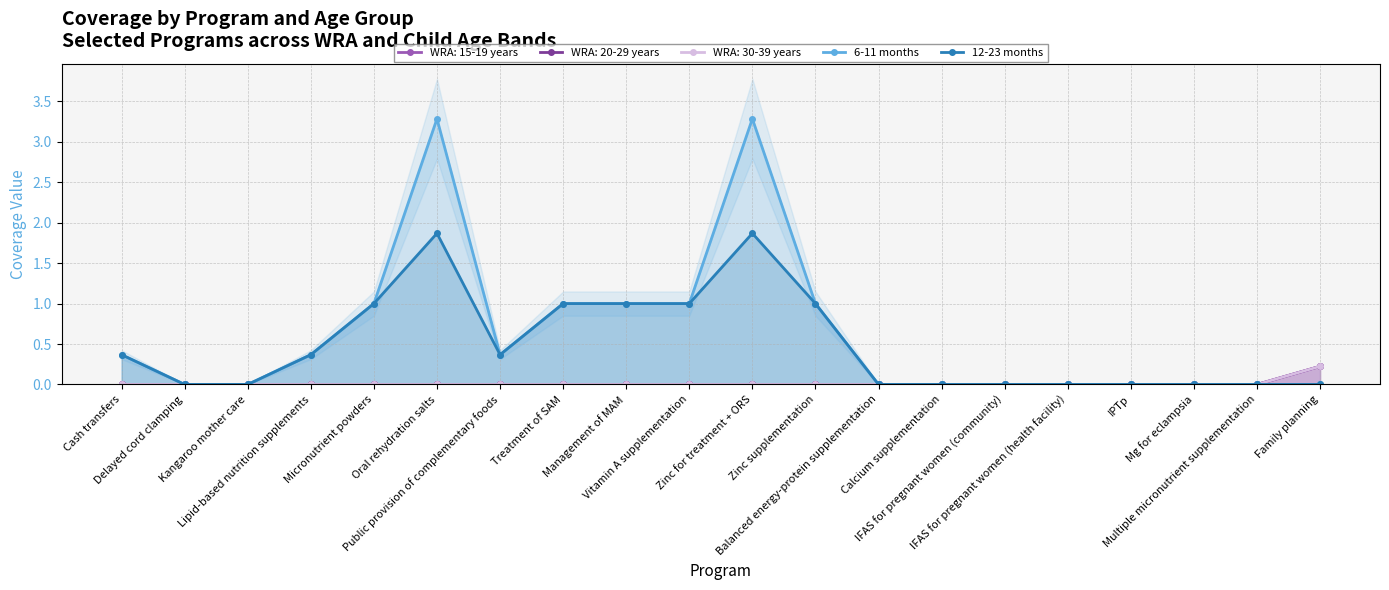

True or false: 6-11 months and 12-23 months intersect in this chart.

False